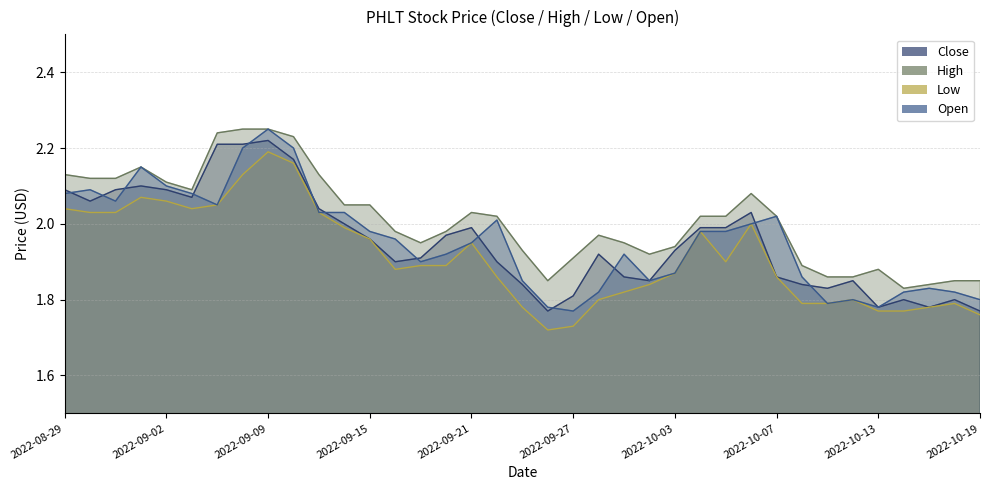

True or false: Close and High intersect in this chart.

False